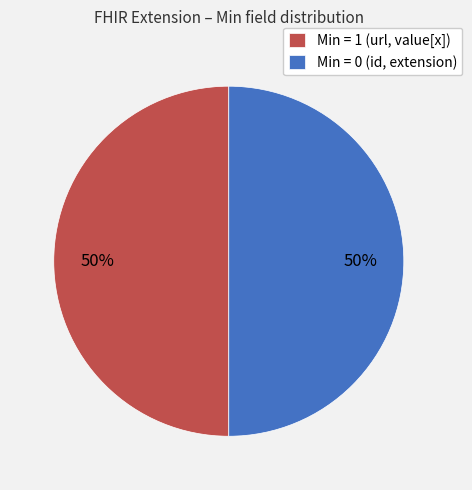

To the nearest percent, what is the average slice percentage?

50%